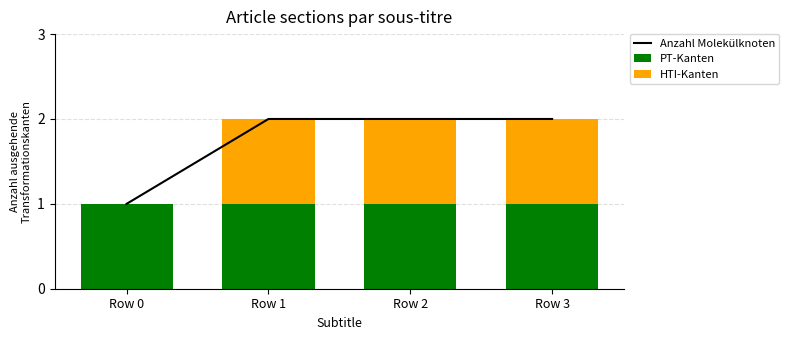

Is it true that PT-Kanten equals 1 at Row 3?

True